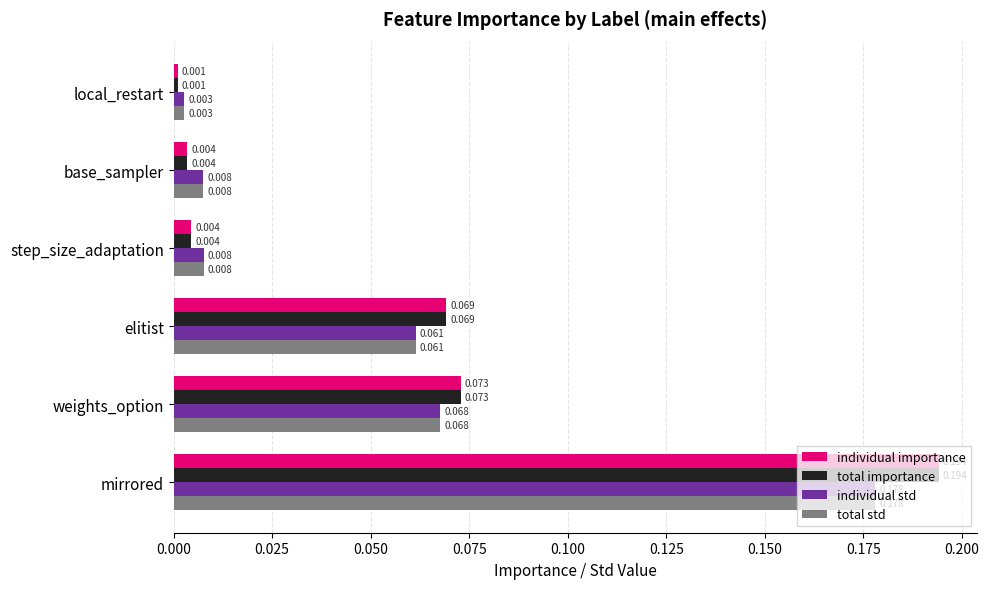

Which label corresponds to the largest value in the chart?

mirrored